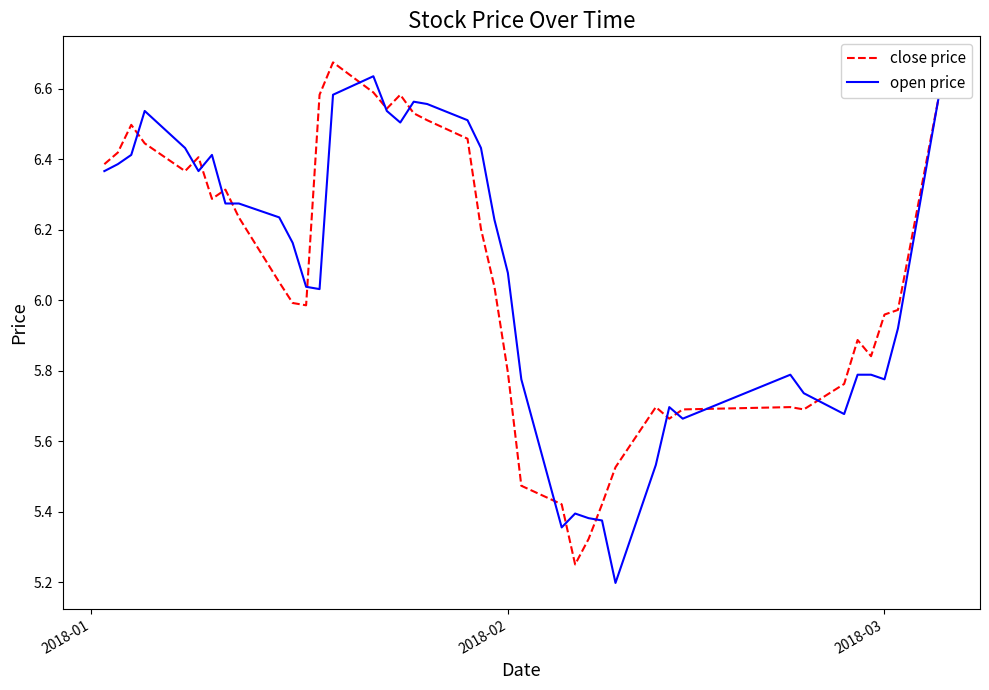

What is the smallest value displayed?

5.2